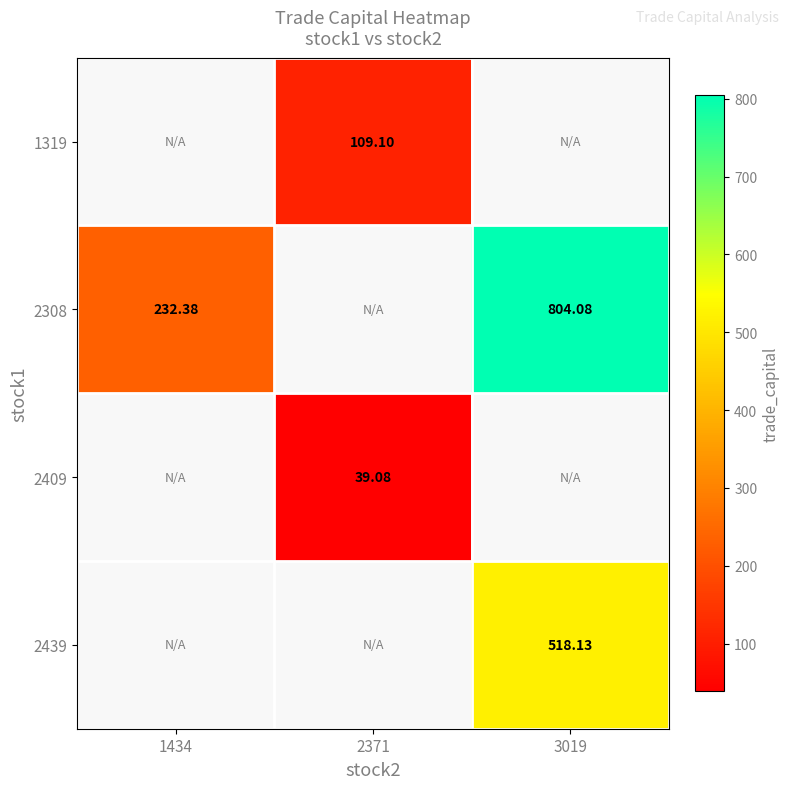

Which category has the lowest value across all series?

2371